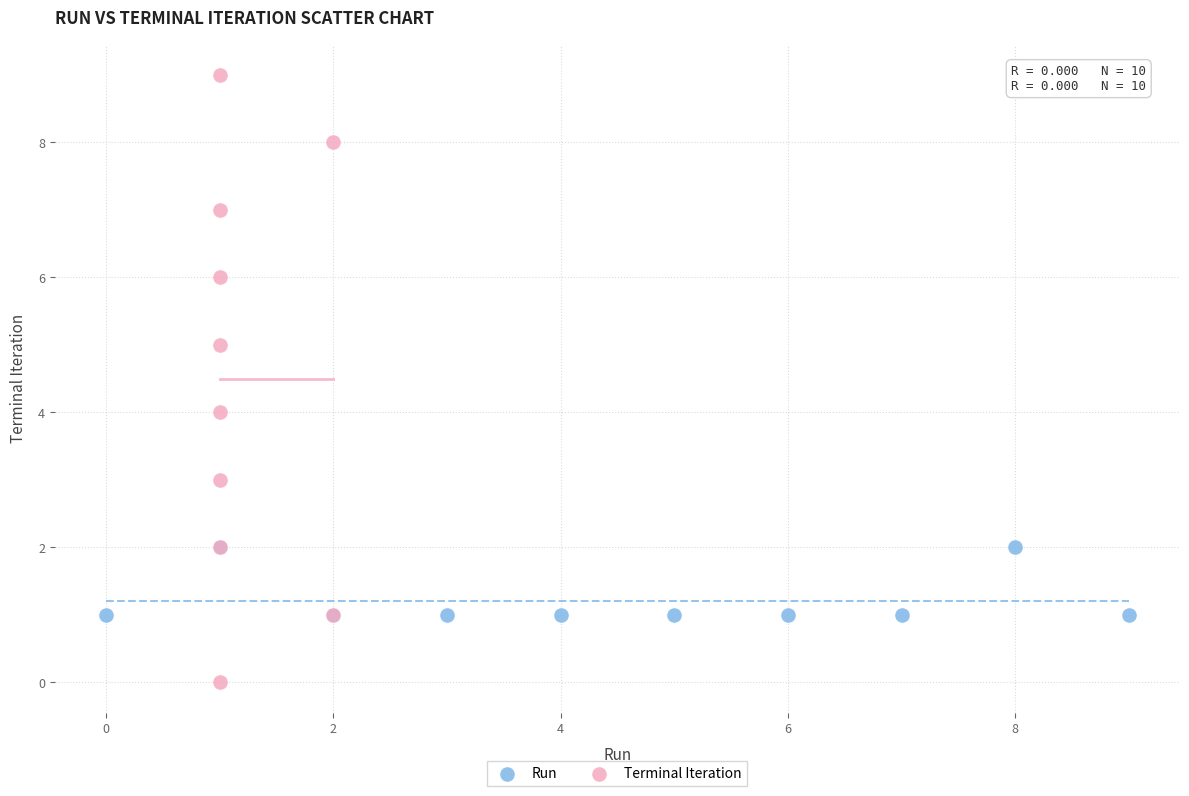

Which series contains the highest Y value?

Terminal Iteration